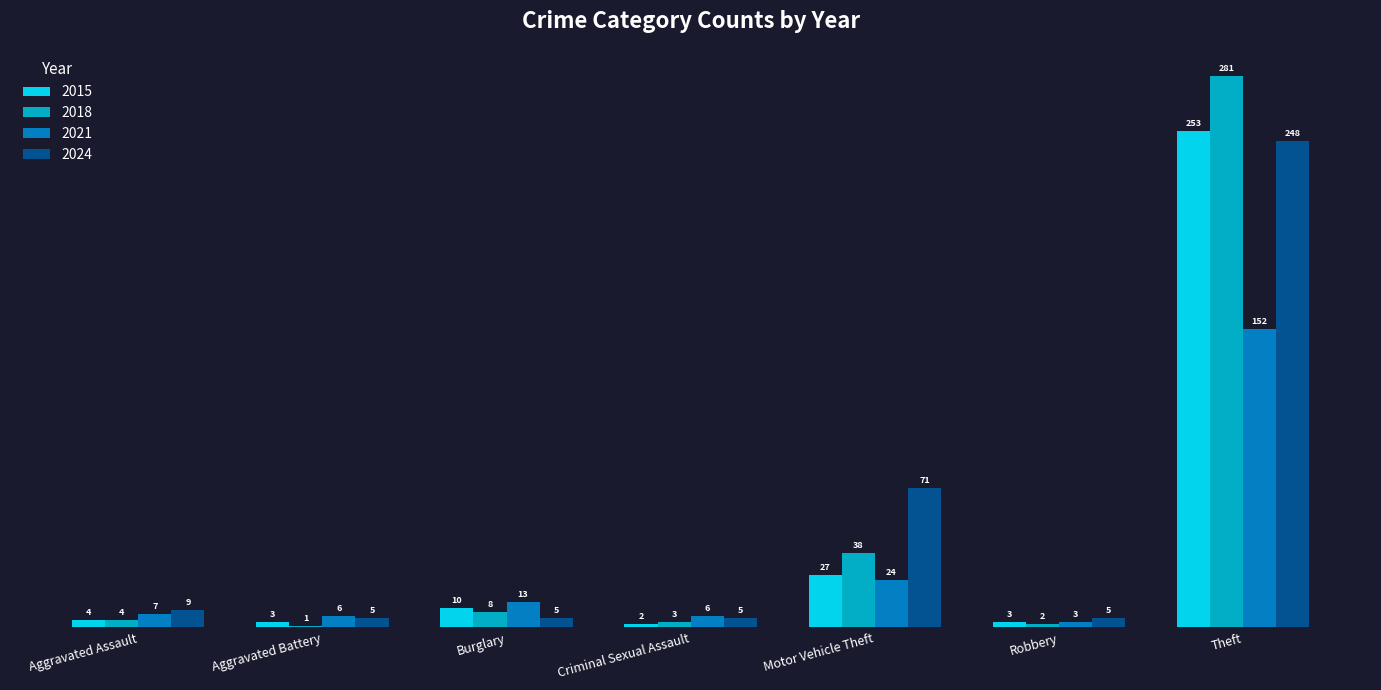

The 2015 series shows 12 at Motor Vehicle Theft. True or false?

False